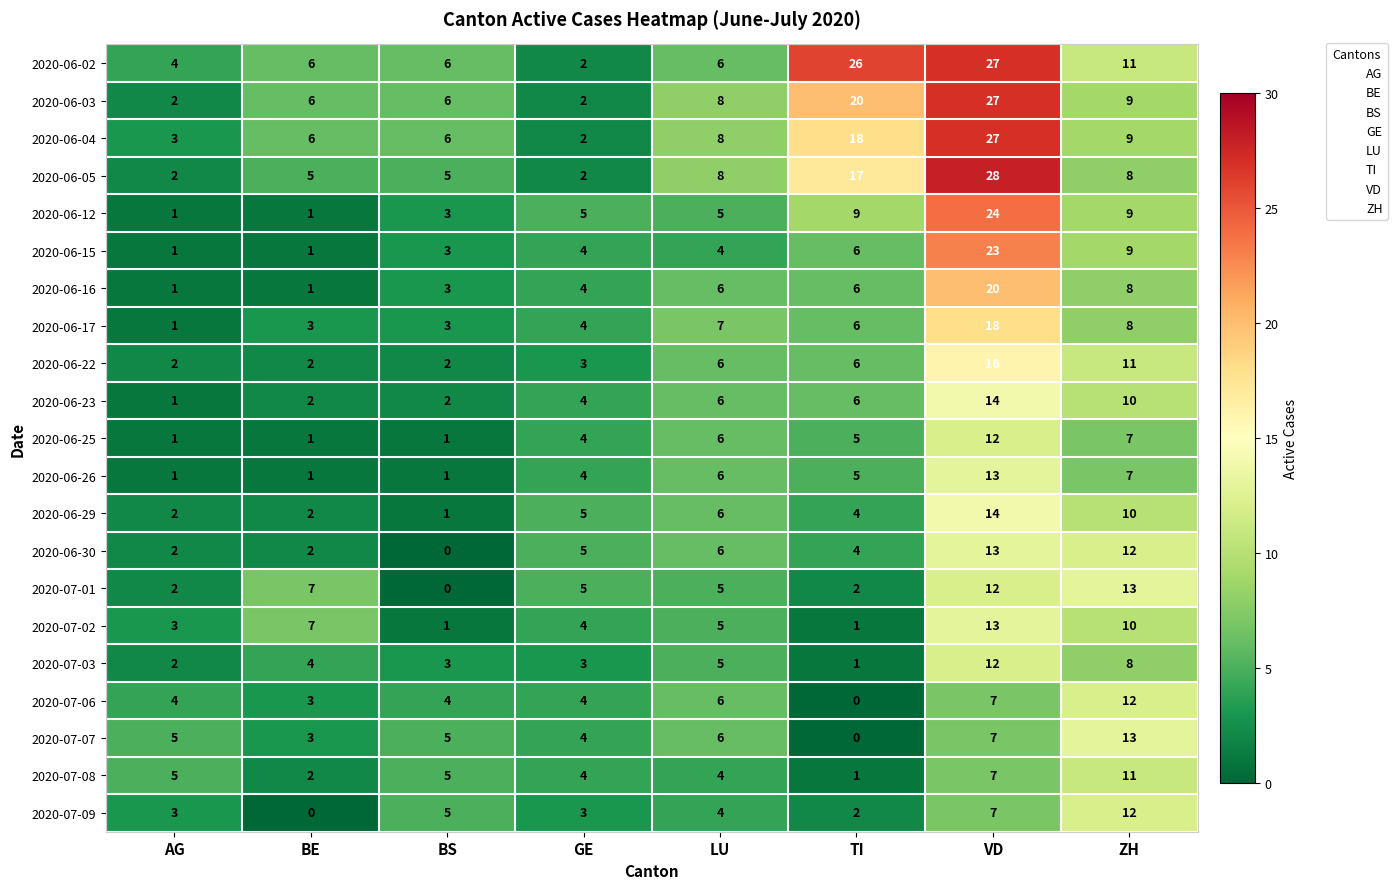

Which series changed the most between AG and TI?

2020-06-02